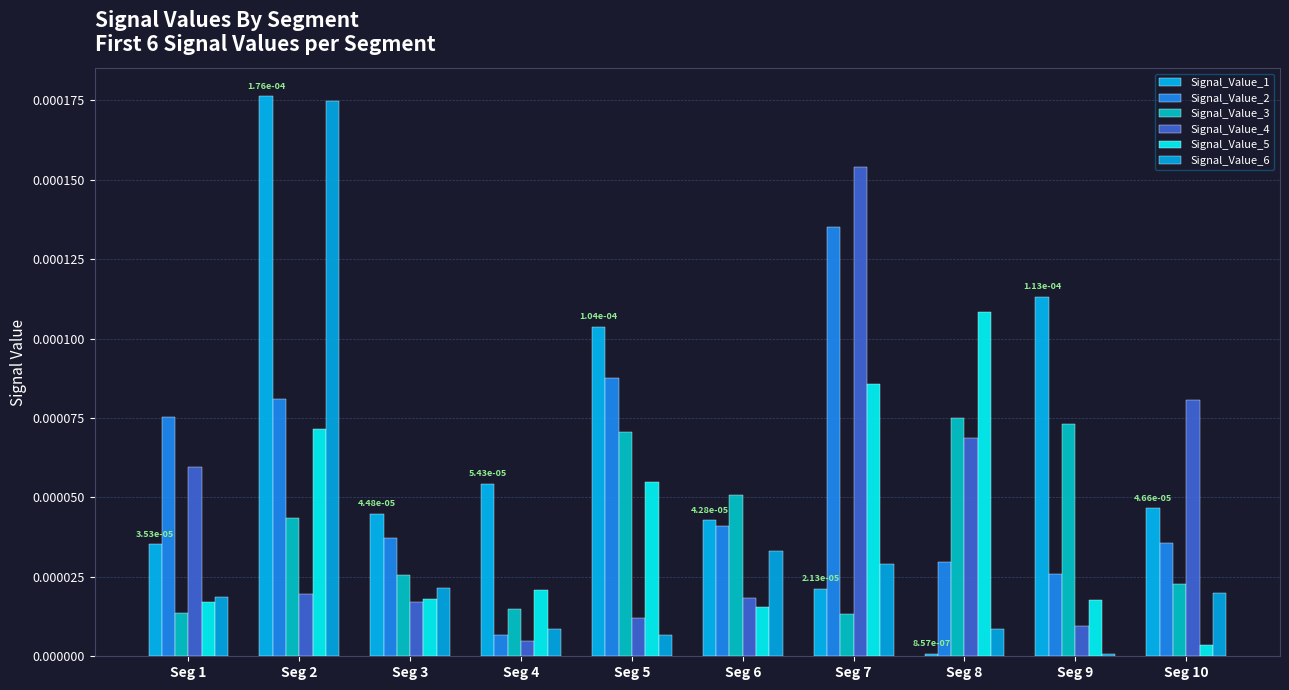

The value of Signal_Value_2 at Seg 2 is 0.0. True or false?

False